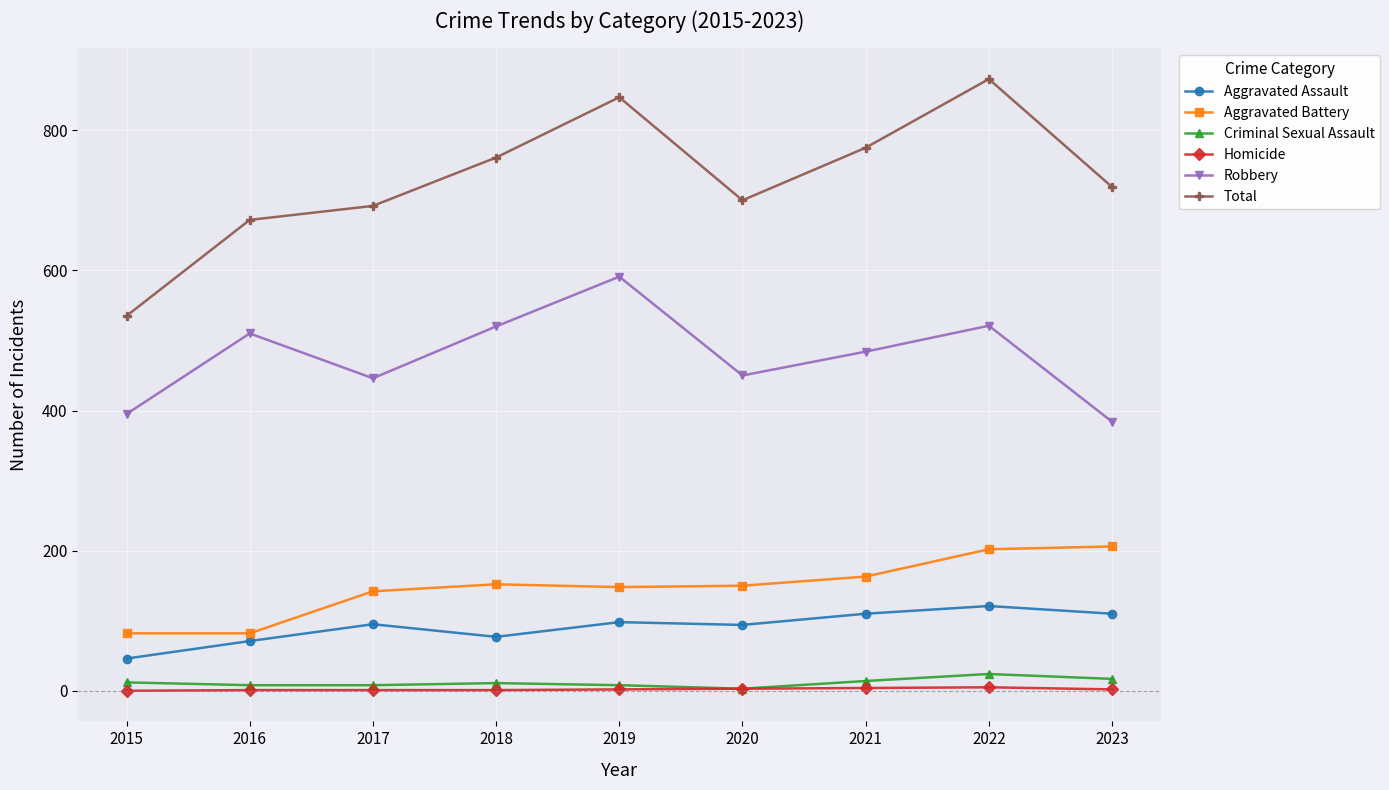

Which series has the widest spread of values?

Total